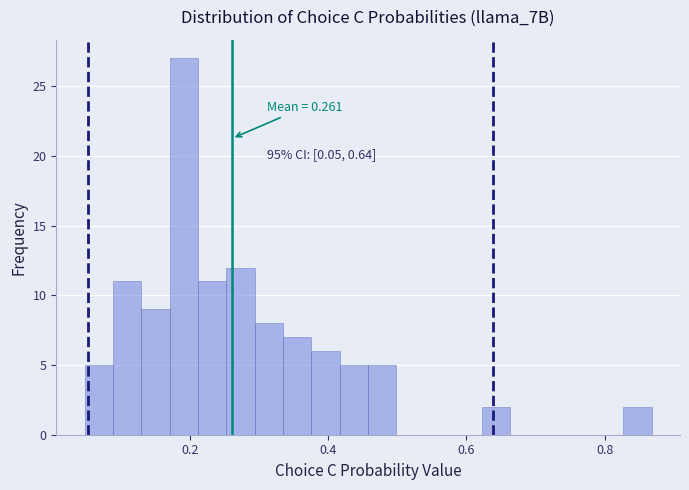

Around what value on the x-axis is the tallest bar? Give the approximate position of its centre, as read against the axis.

0.20